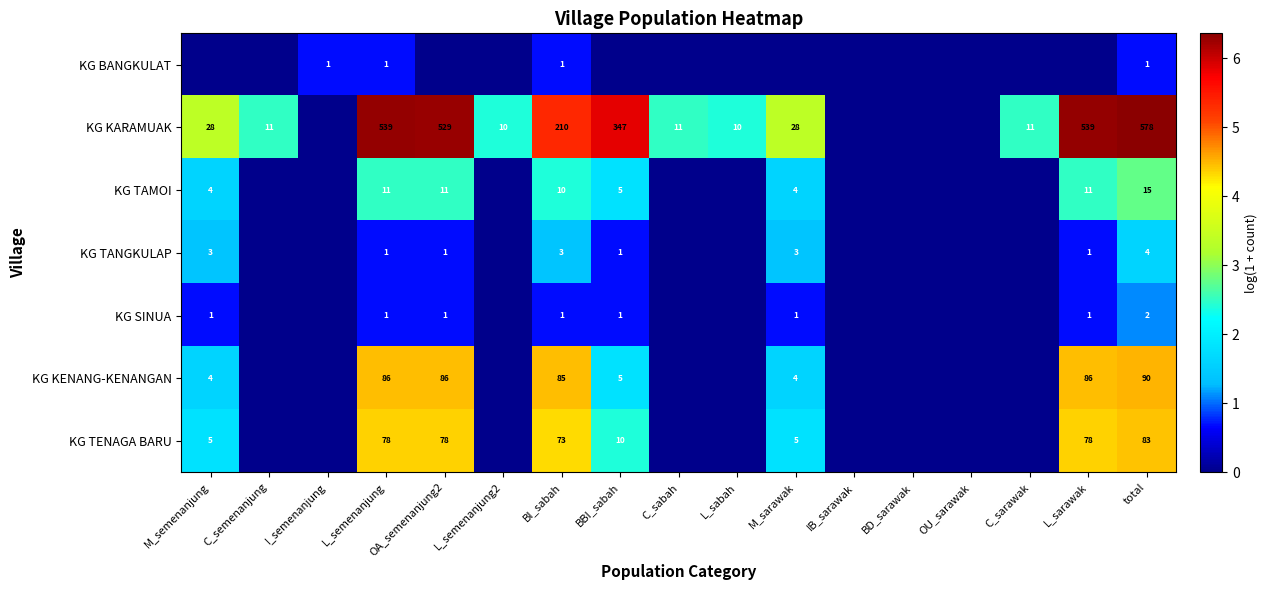

The value of KG TANGKULAP at total is 4. True or false?

True